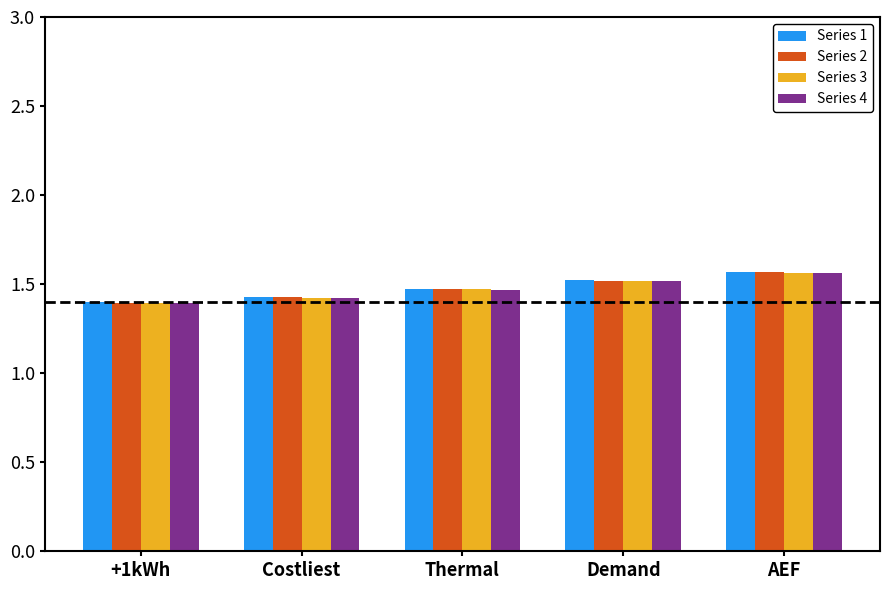

Is it true that Series 4 equals 1.5 at Thermal?

True